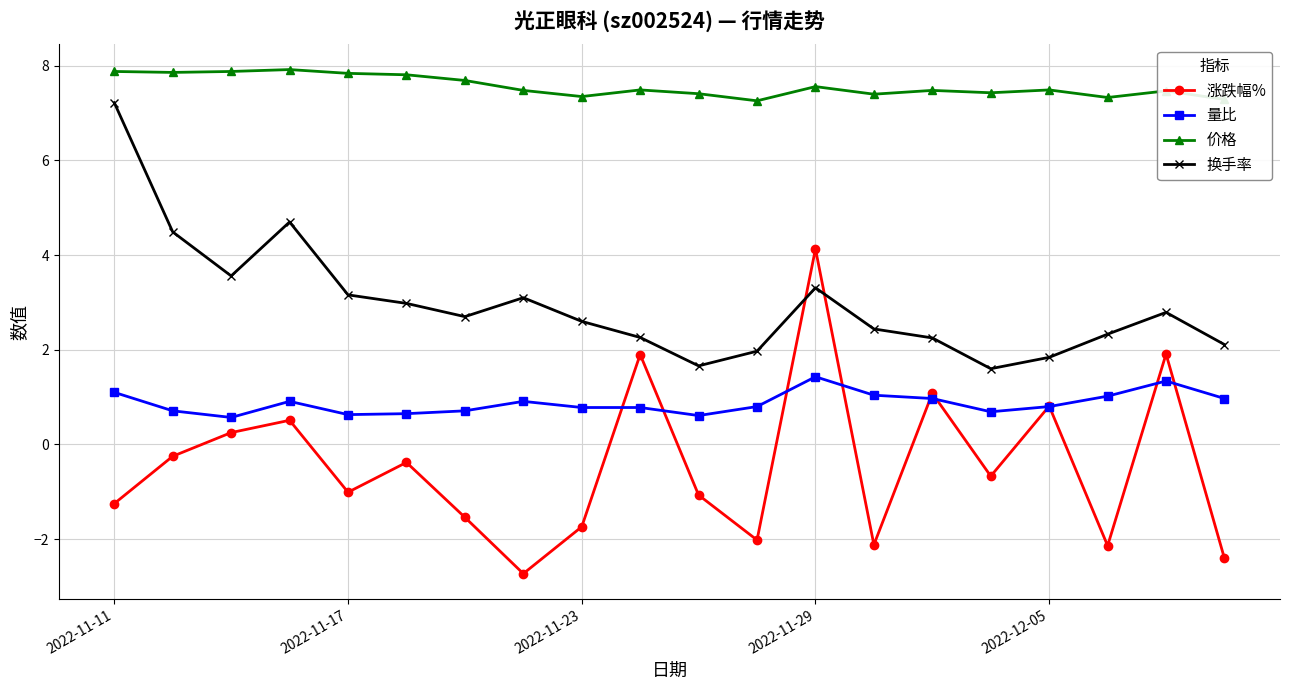

What is the greatest value displayed?

7.9